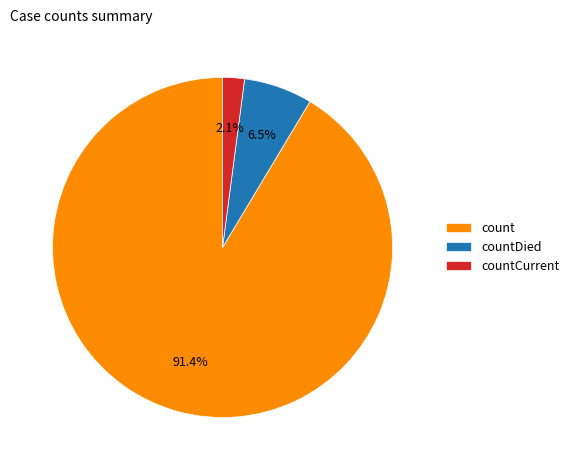

Which slice represents more than half of the pie?

count